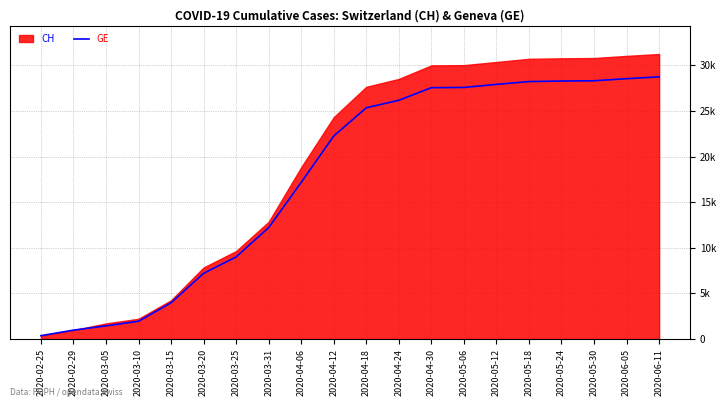

List the labels in order of value, largest first.

2020-06-11, 2020-06-05, 2020-05-30, 2020-05-24, 2020-05-18, 2020-05-12, 2020-05-06, 2020-04-30, 2020-04-24, 2020-04-18, 2020-04-12, 2020-04-06, 2020-03-31, 2020-03-25, 2020-03-20, 2020-03-15, 2020-03-10, 2020-03-05, 2020-02-29, 2020-02-25